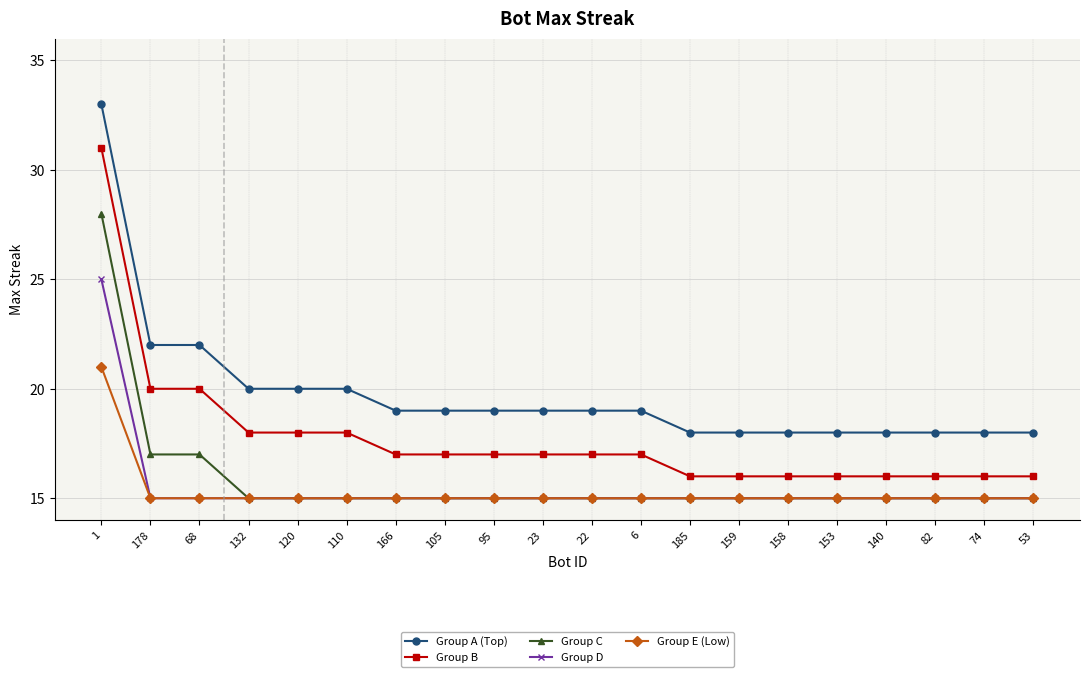

Which label corresponds to the smallest value in the chart?

132